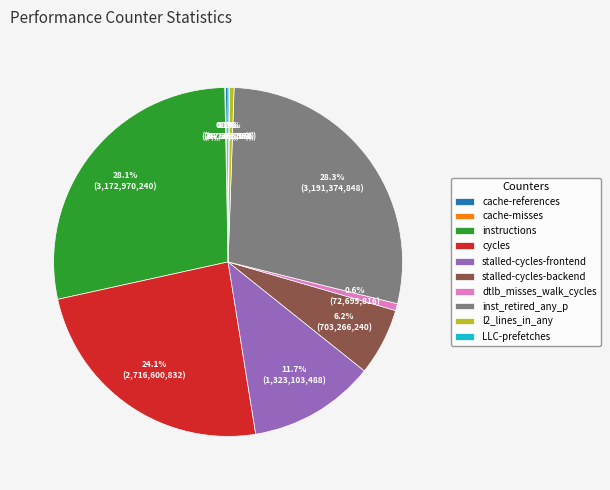

Is there any slice that represents more than half of the pie?

No